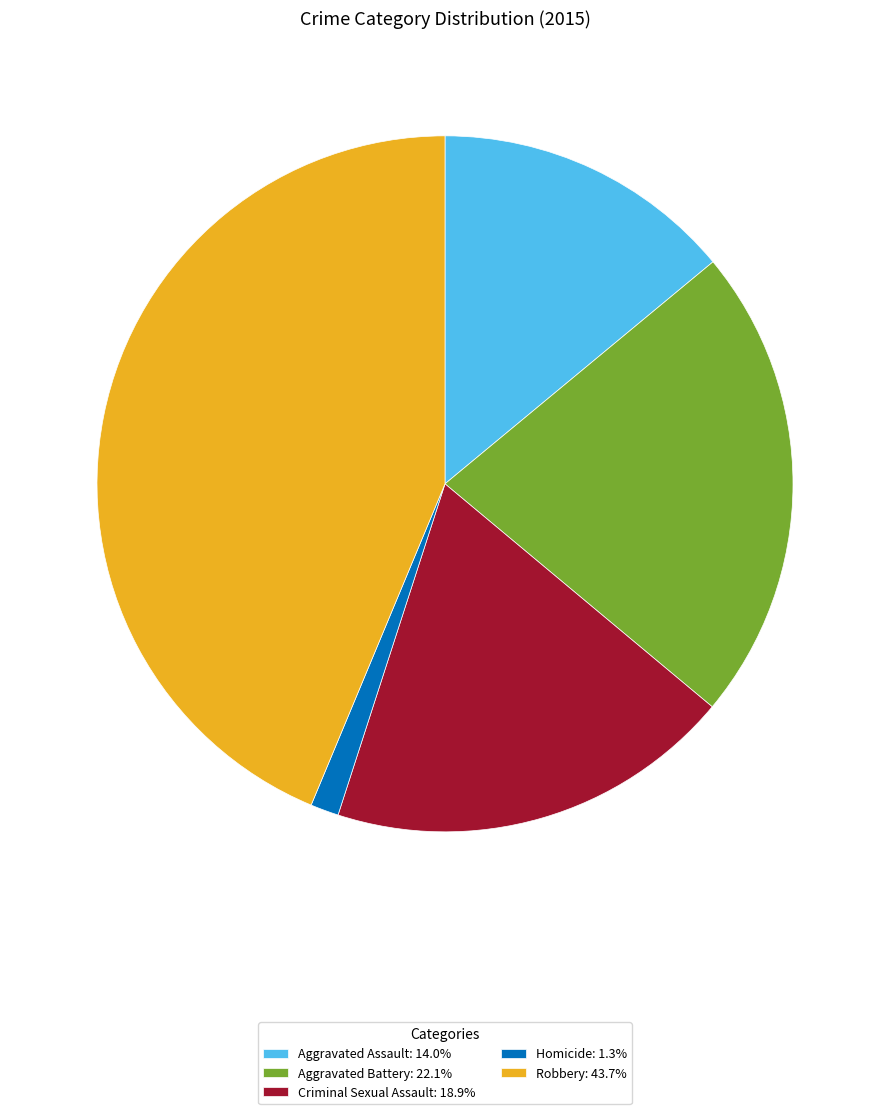

Count the number of slices in the pie.

5